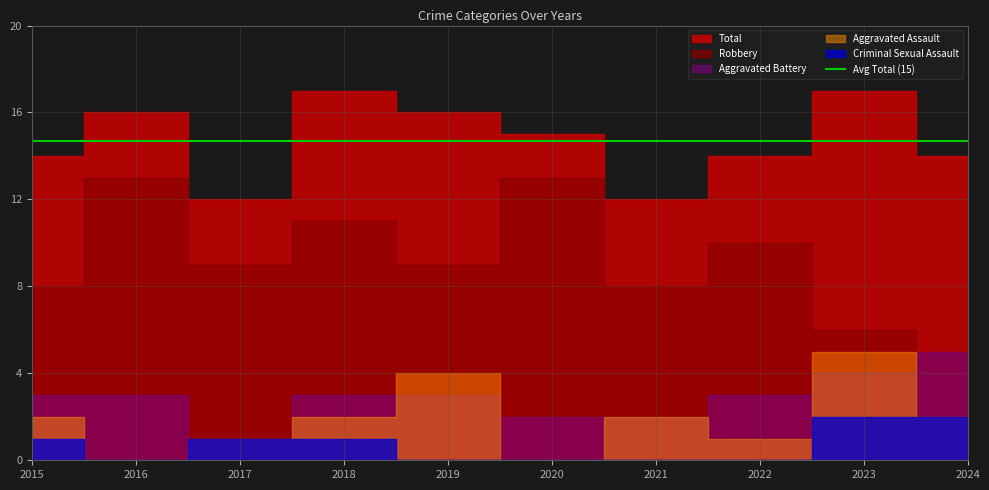

Reading right to left, what are all the values shown in this chart?

Total: 2024=14	2023=17	2022=14	2021=12	2020=15	2019=16	2018=17	2017=12	2016=16	2015=14
Robbery: 2024=5	2023=6	2022=10	2021=8	2020=13	2019=9	2018=11	2017=9	2016=13	2015=8
Aggravated Battery: 2024=5	2023=4	2022=3	2021=2	2020=2	2019=3	2018=3	2017=1	2016=3	2015=3
Aggravated Assault: 2024=2	2023=5	2022=1	2021=2	2020=0	2019=4	2018=2	2017=1	2016=0	2015=2
Criminal Sexual Assault: 2024=2	2023=2	2022=0	2021=0	2020=0	2019=0	2018=1	2017=1	2016=0	2015=1